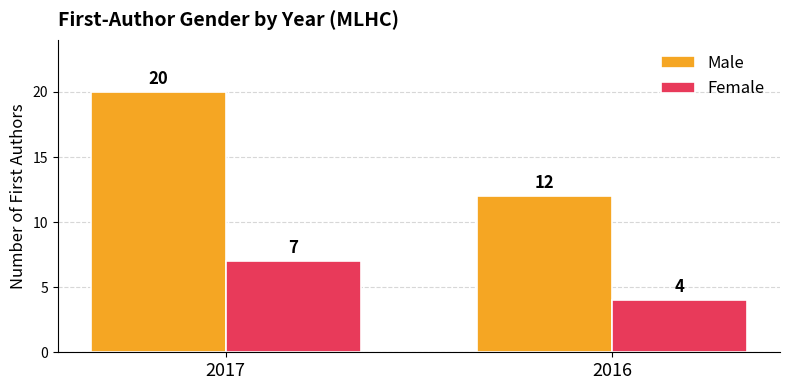

True or false: Male has a value of 8 at 2016.

False